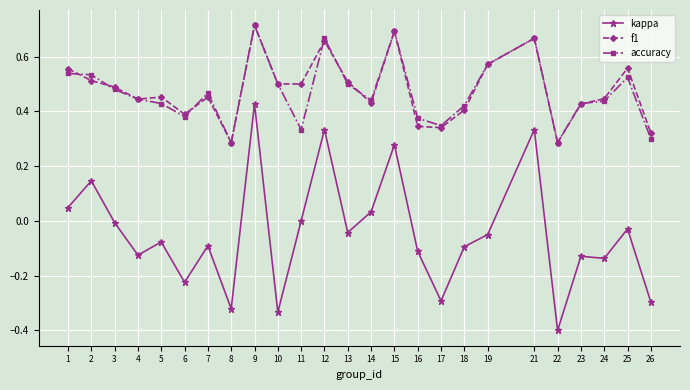

Where is the first local maximum for kappa?

2